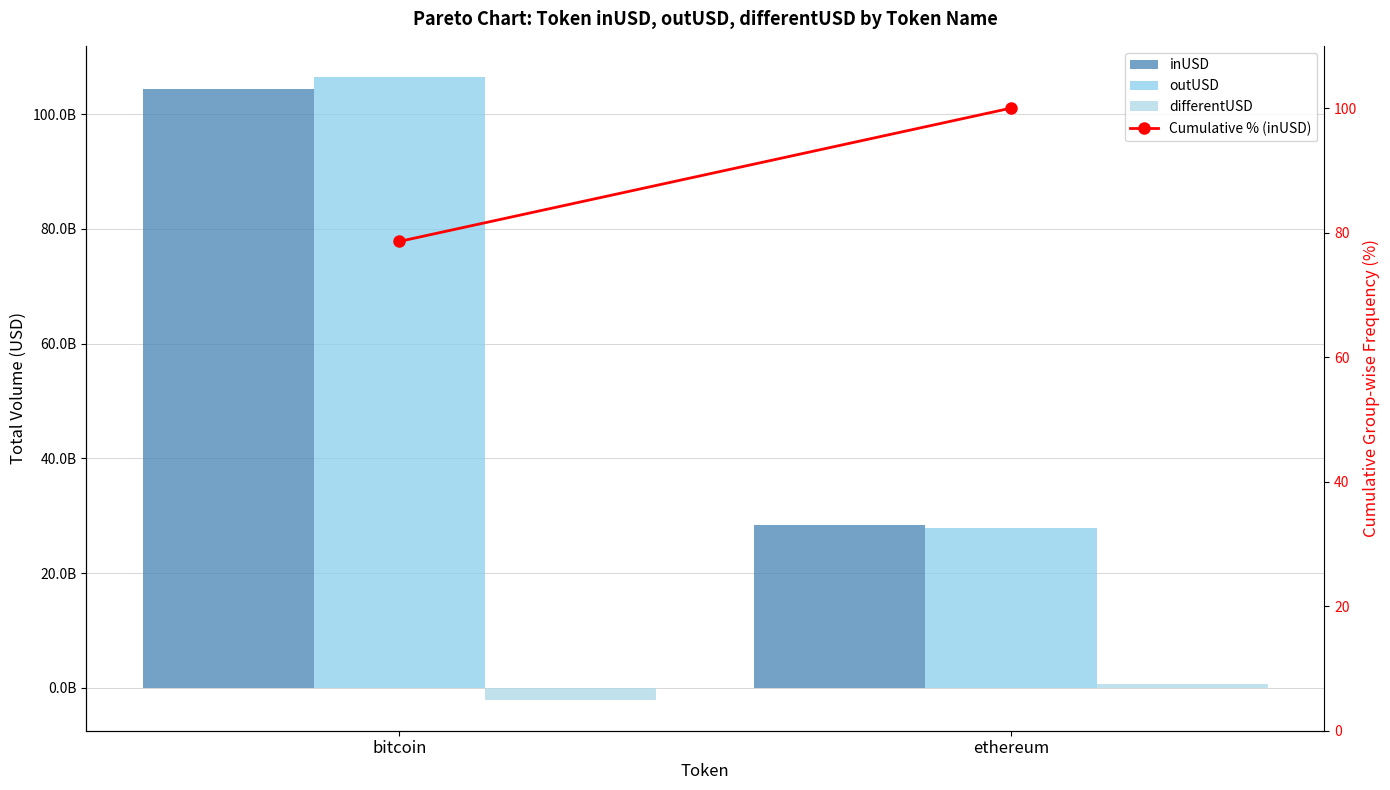

What is the difference between the highest and lowest values at bitcoin?

108583172065.4